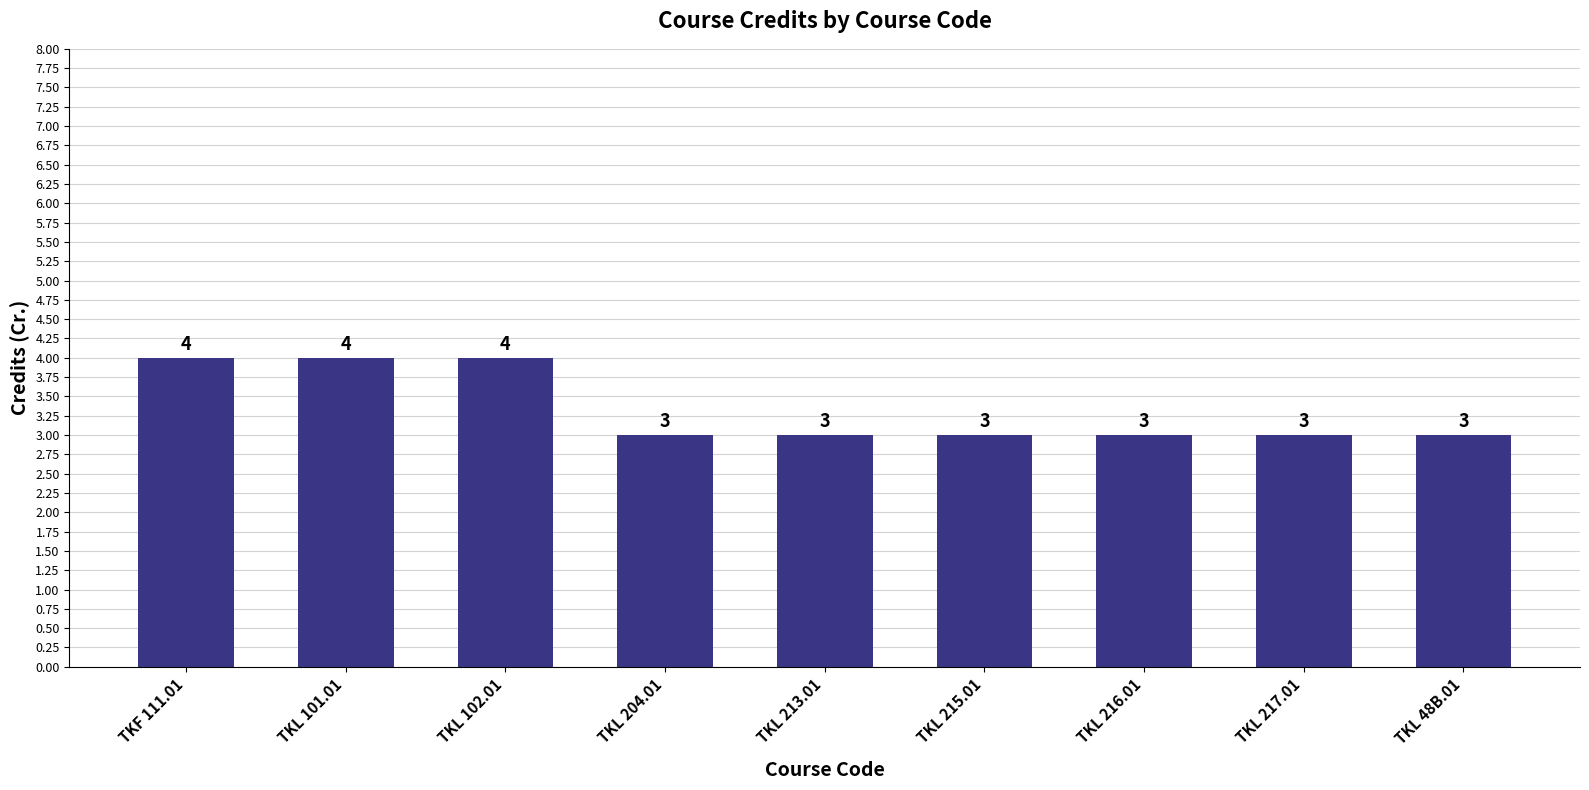

What is the greatest value displayed?

4